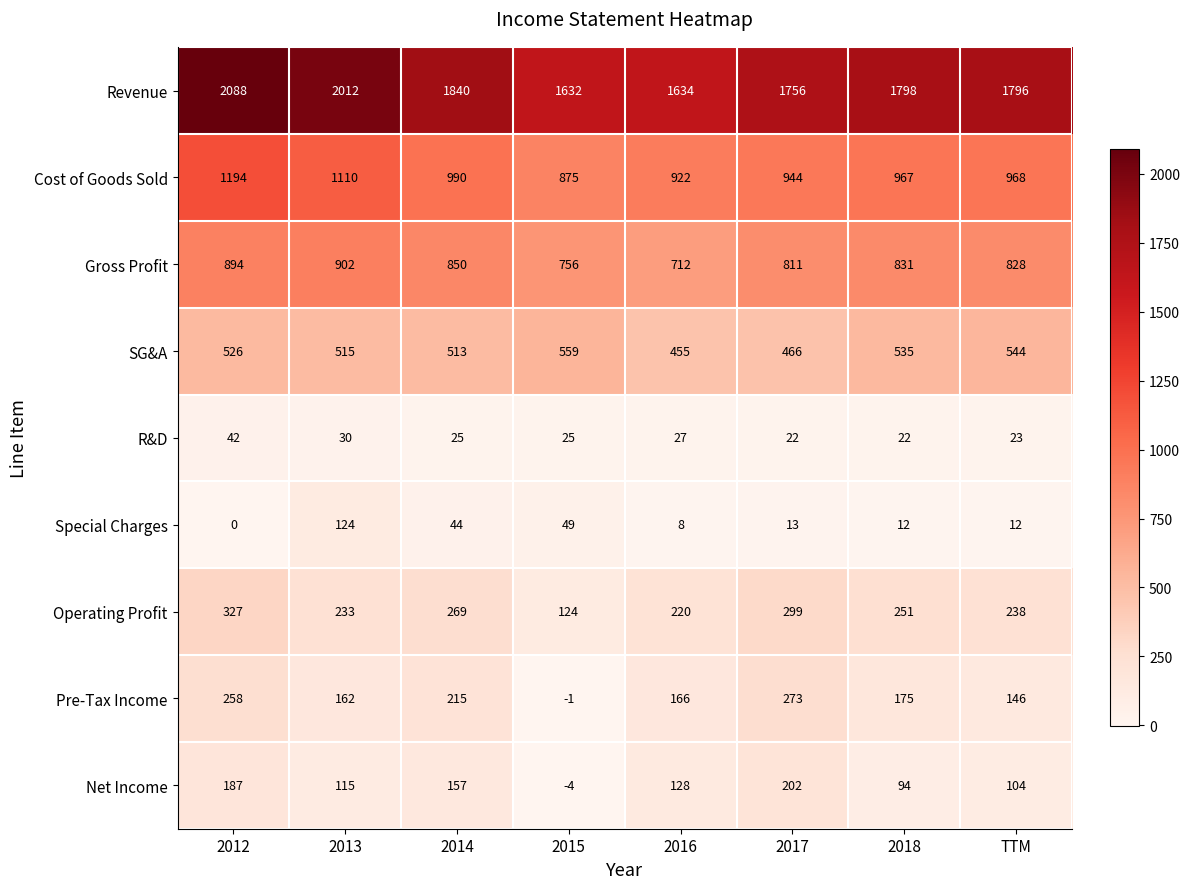

What is the sum of all Special Charges values?

262